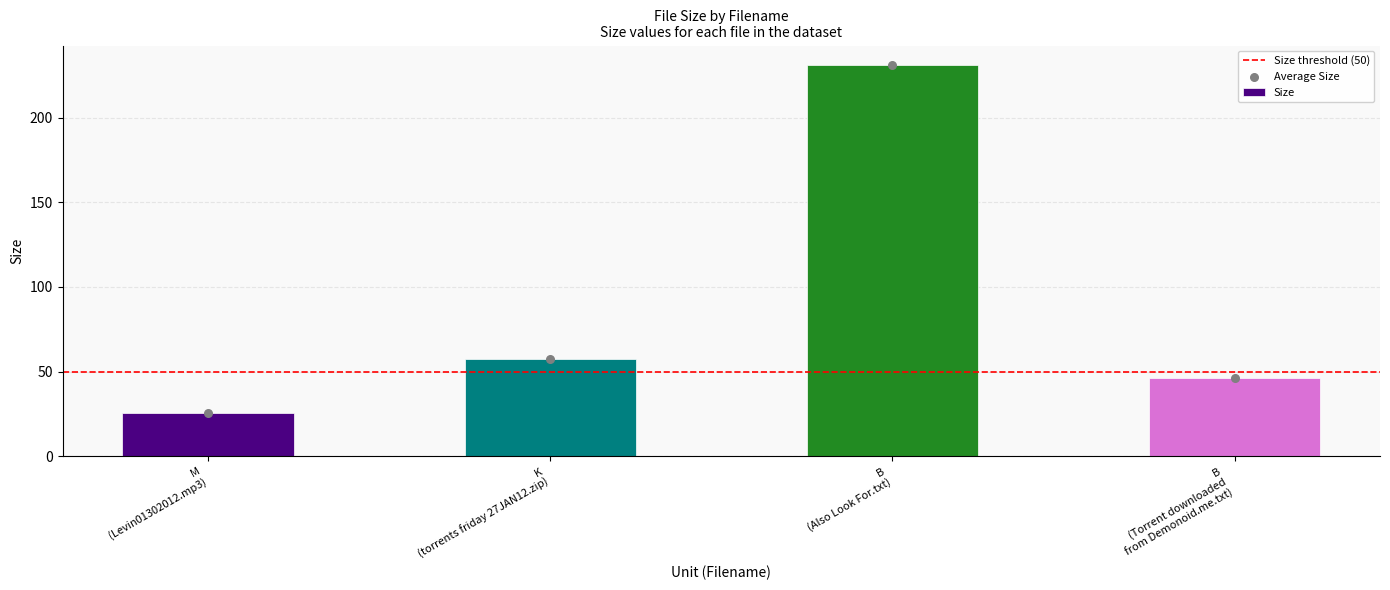

What is the lowest value of the Size series?

25.5